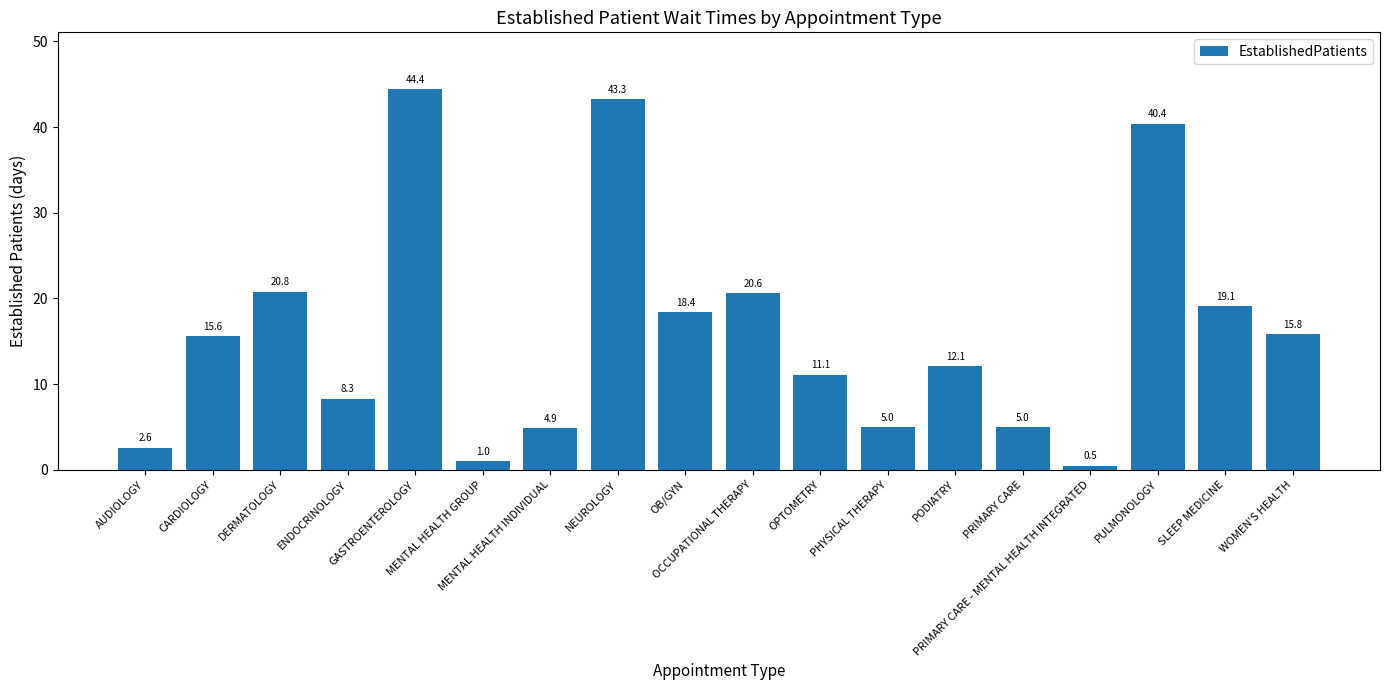

What is the label of the 17th bar from the left?

SLEEP MEDICINE